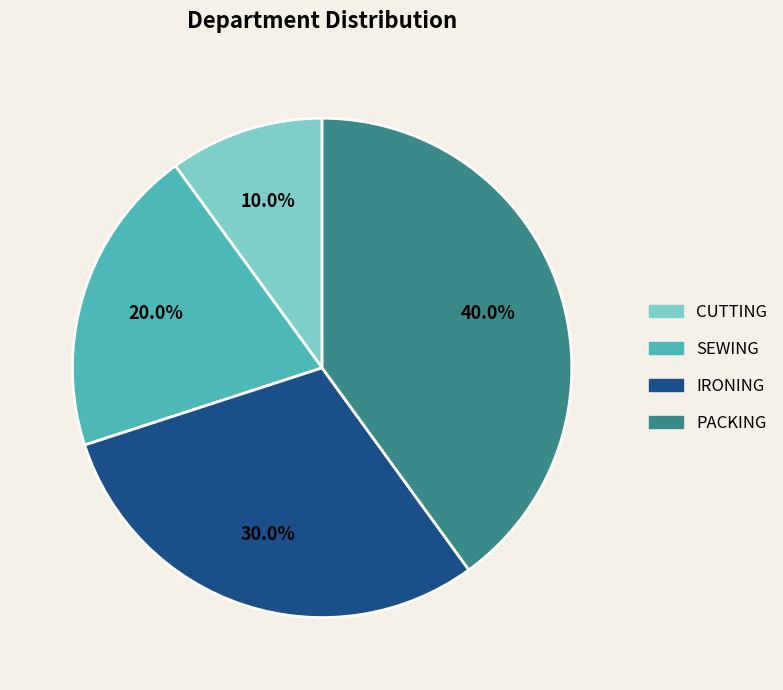

Which slice is the smallest?

CUTTING